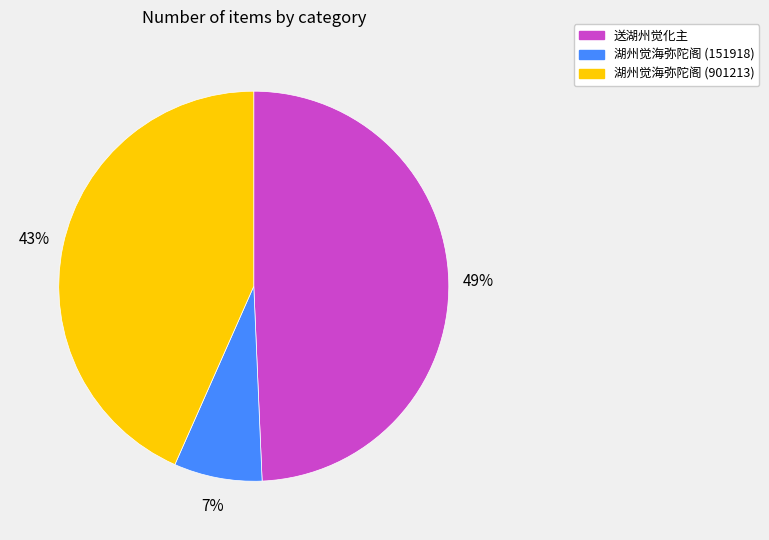

What is the largest slice in the pie chart?

送湖州觉化主